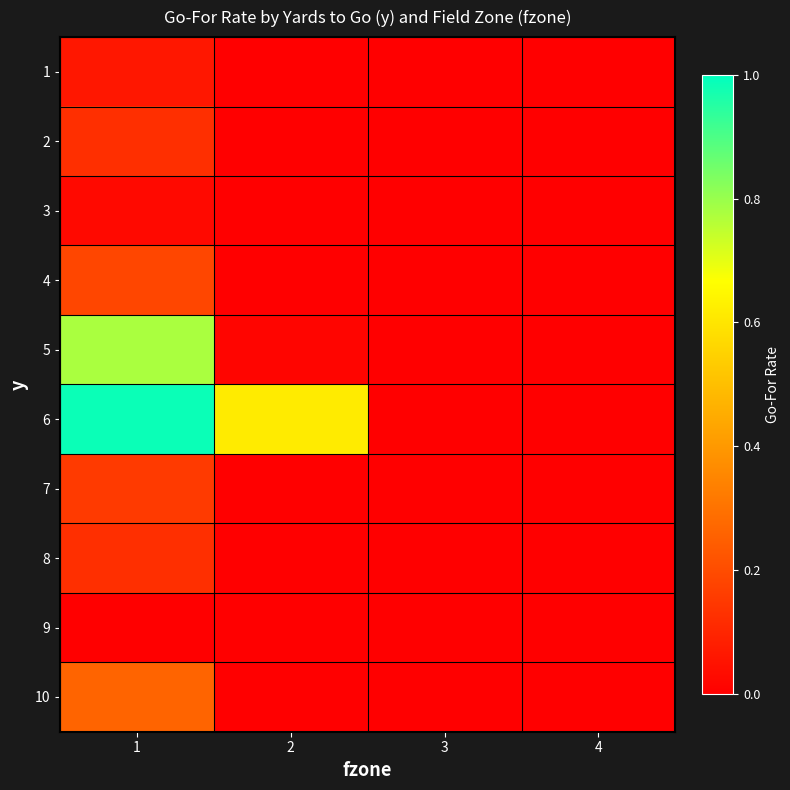

Reading right to left, extract all data points from this chart.

1: 4=0.0	3=0.0	2=0.0	1=0.1
2: 4=0.0	3=0.0	2=0.0	1=0.1
3: 4=0.0	3=0.0	2=0.0	1=0.0
4: 4=0.0	3=0.0	2=0.0	1=0.2
5: 4=0.0	3=0.0	2=0.0	1=0.8
6: 4=0.0	3=0.0	2=0.6	1=1.0
7: 4=0.0	3=0.0	2=0.0	1=0.2
8: 4=0.0	3=0.0	2=0.0	1=0.1
9: 4=0.0	3=0.0	2=0.0	1=0.0
10: 4=0.0	3=0.0	2=0.0	1=0.3